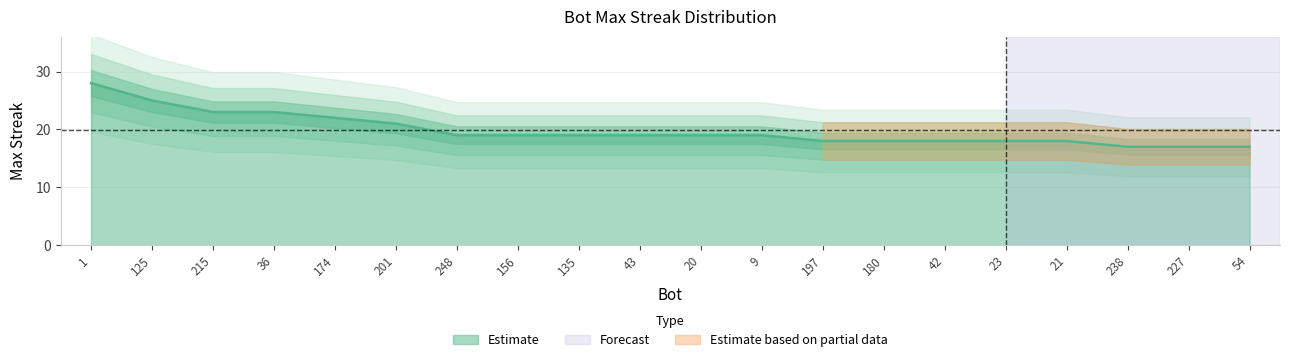

What is the difference between the values at 20 and 215?

4